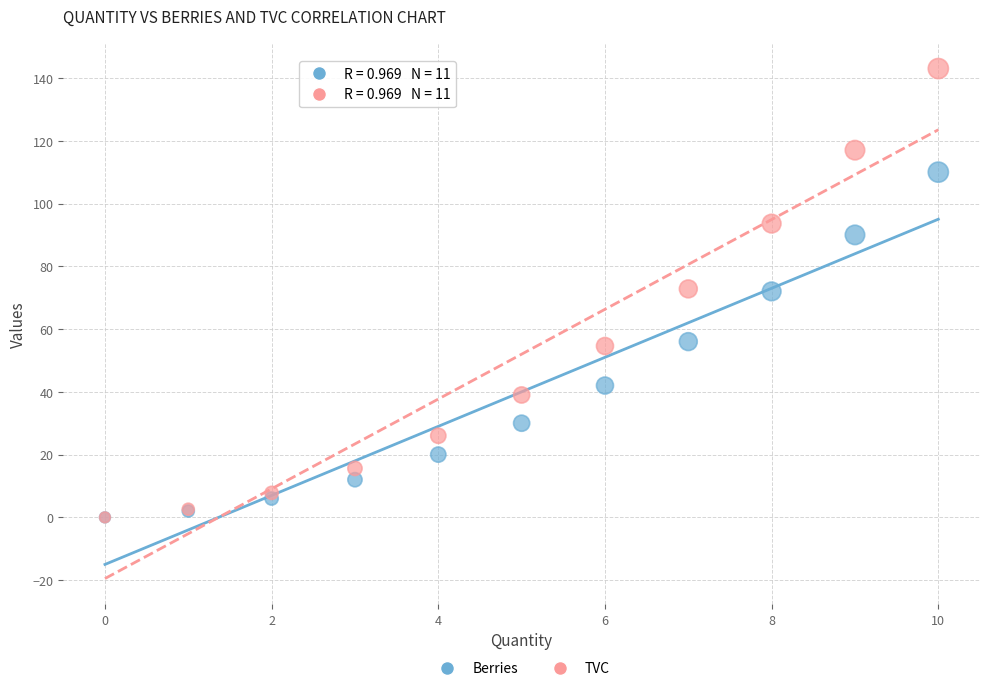

What are all the series names shown in the legend?

Berries, TVC